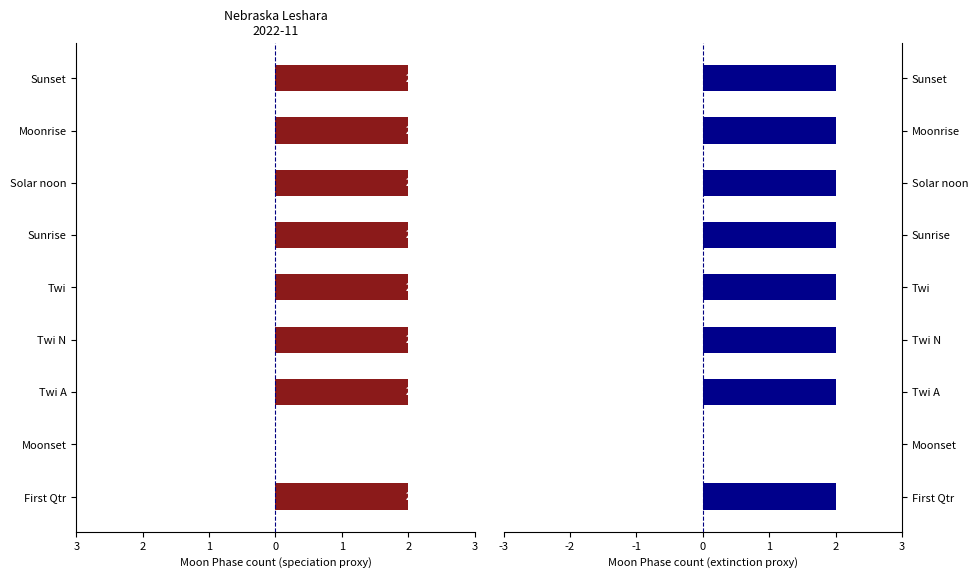

Which series has the widest spread of values?

Moon Phase (neg)